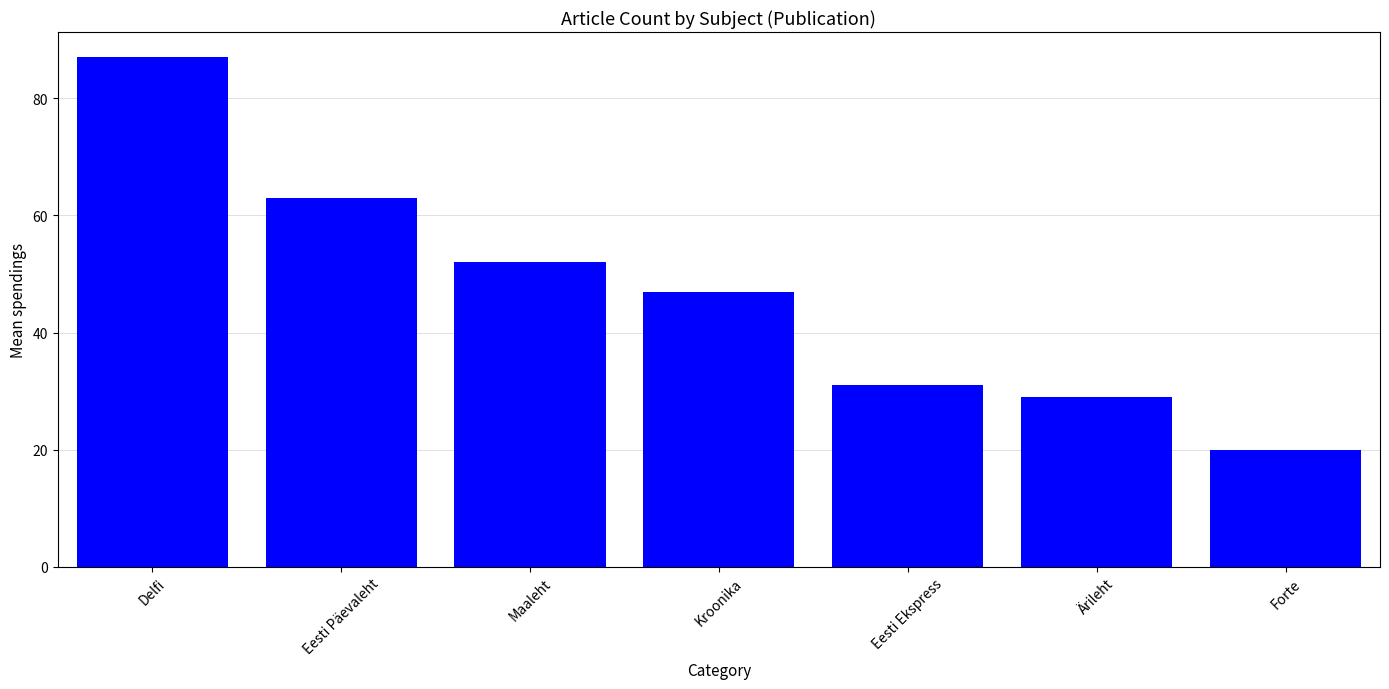

Reading right to left, what are all the values shown in this chart?

20	29	31	47	52	63	87